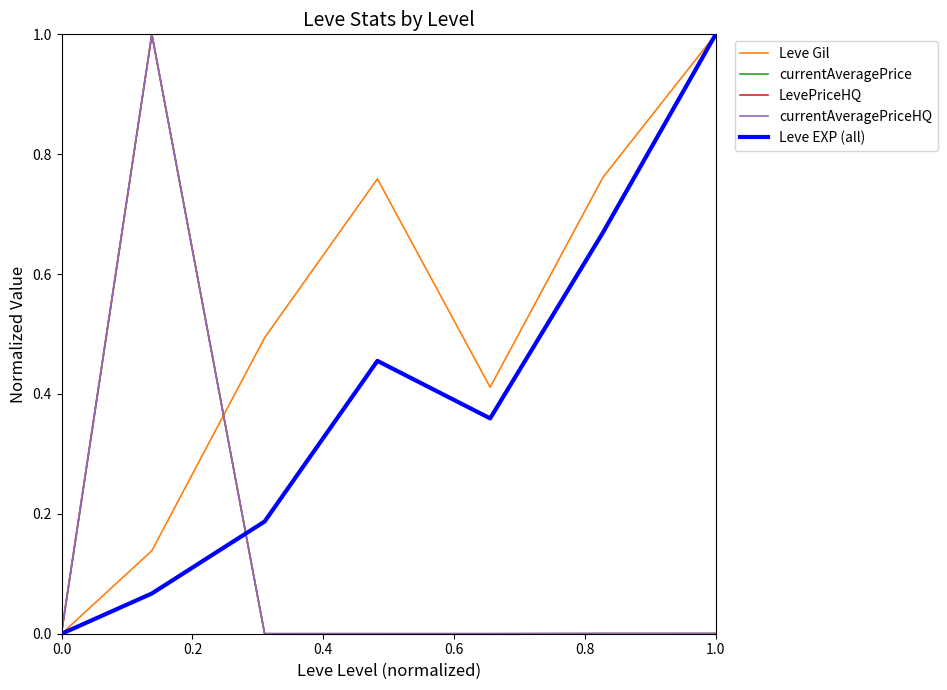

Which series has the largest total across all categories?

Leve Gil